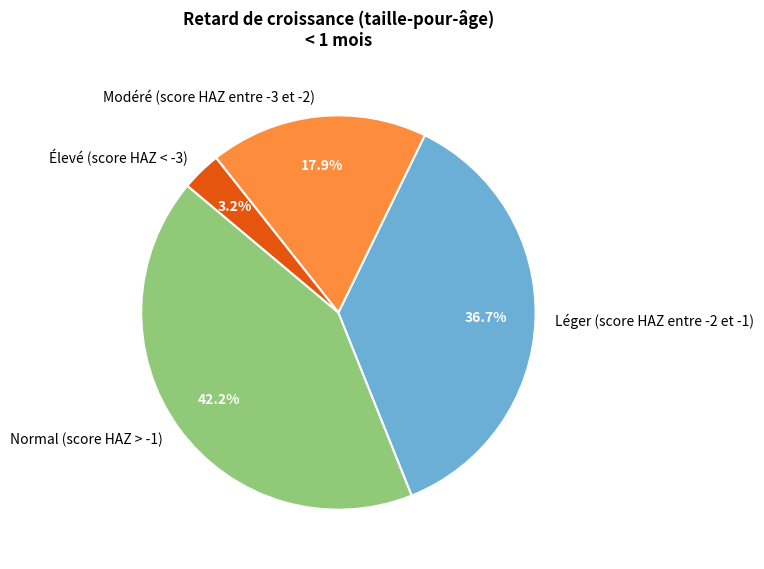

To the nearest percent, what is the difference between the largest and smallest slice percentages?

39%